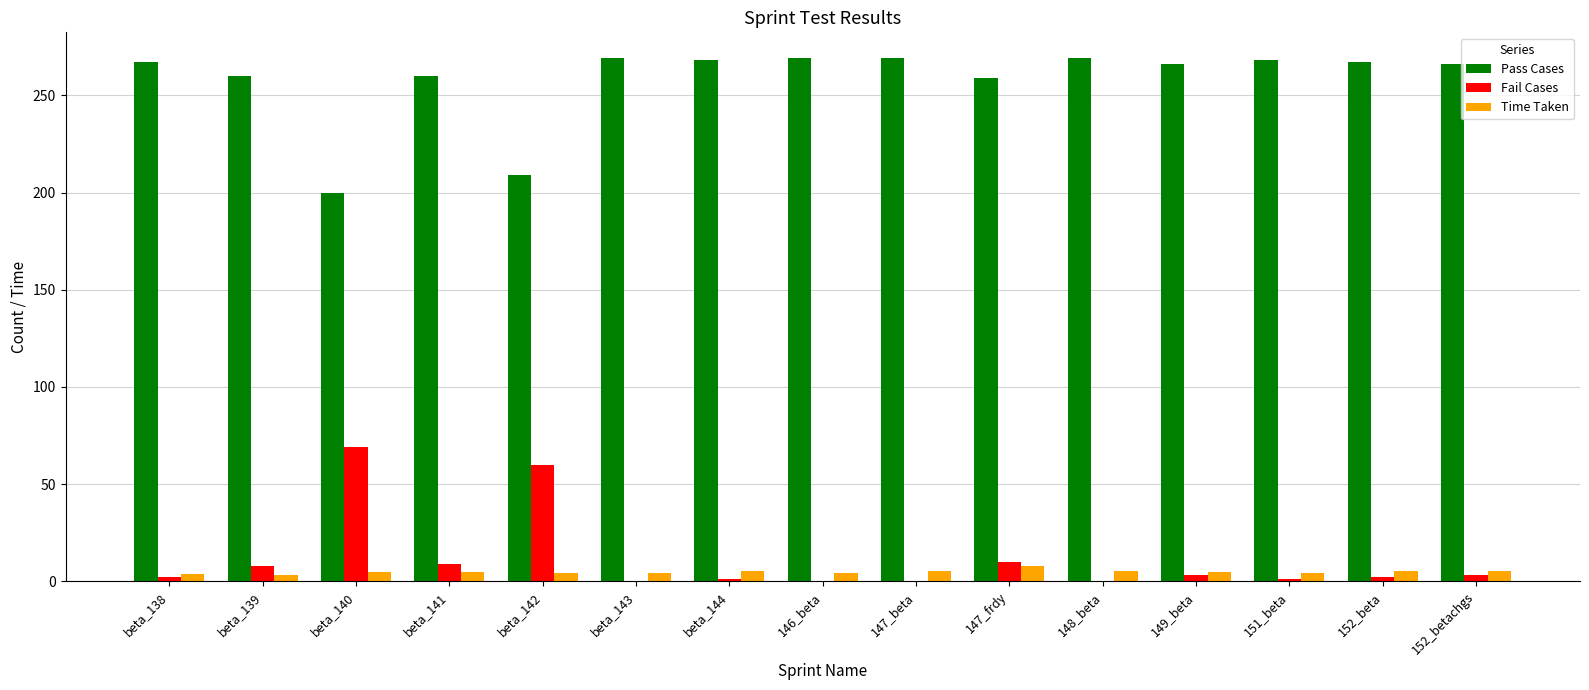

Are the bars grouped side by side (vs. stacked)?

Yes